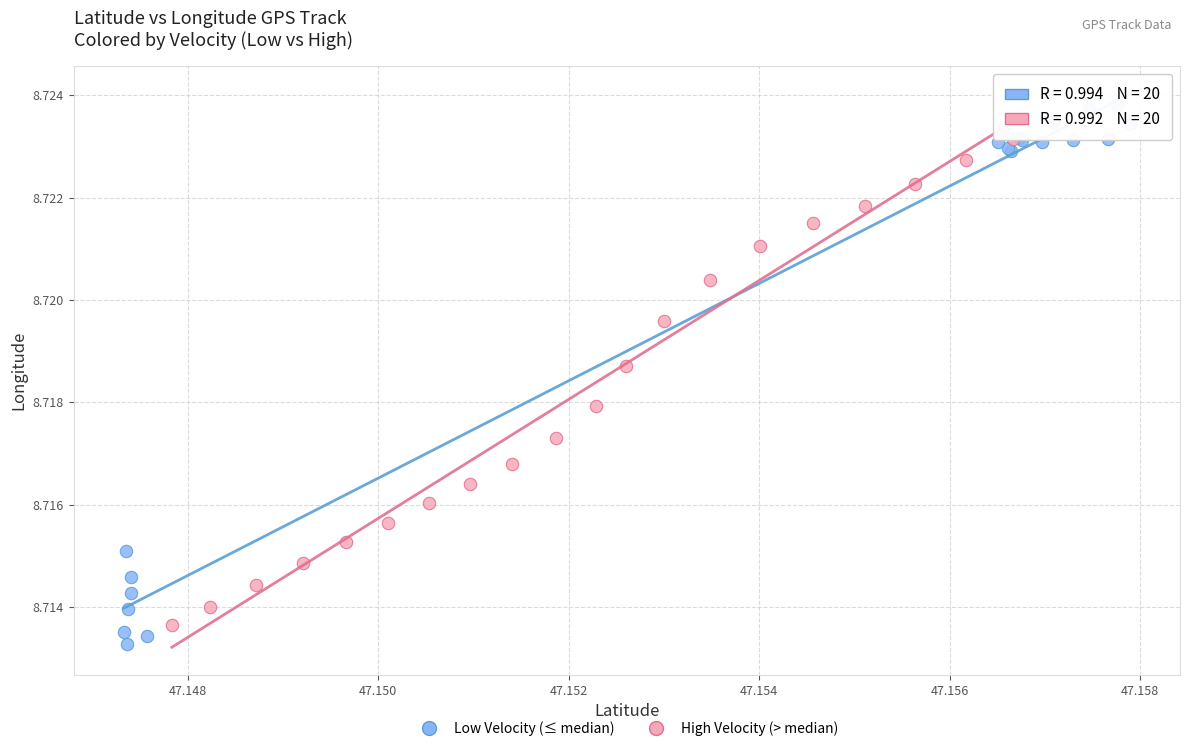

Which series reaches the maximum Y coordinate?

Low Velocity (≤ median)